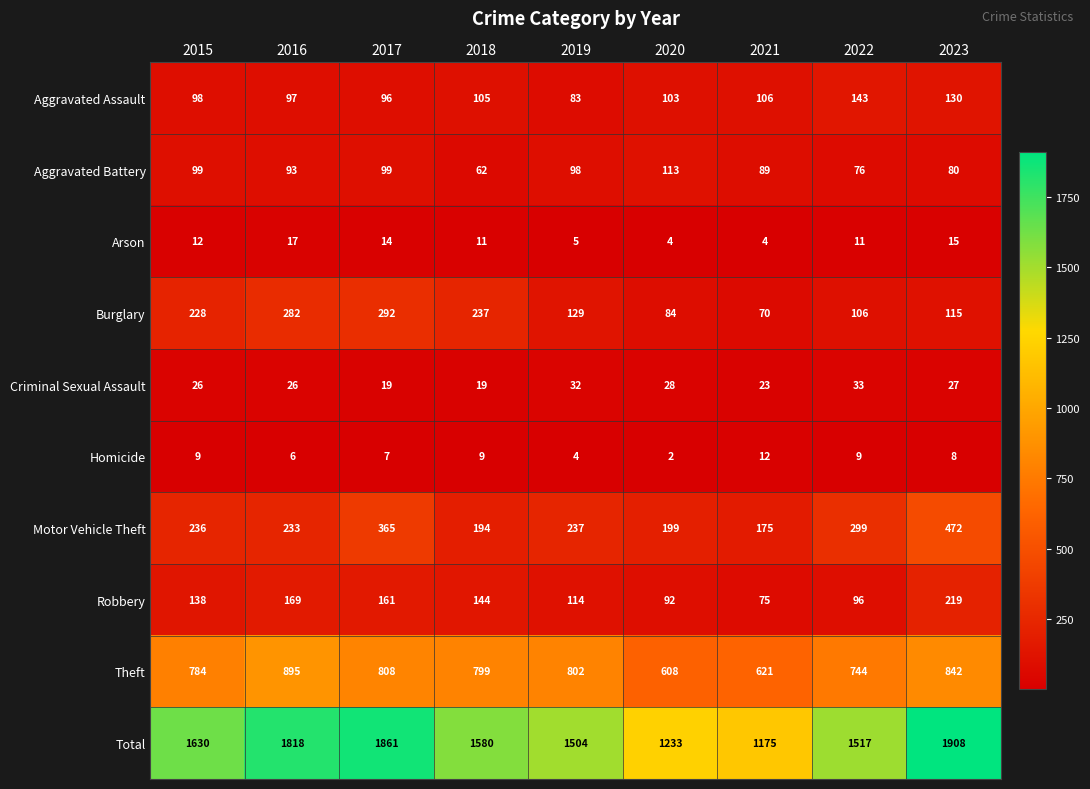

At how many categories does at least one series exceed 883?

9